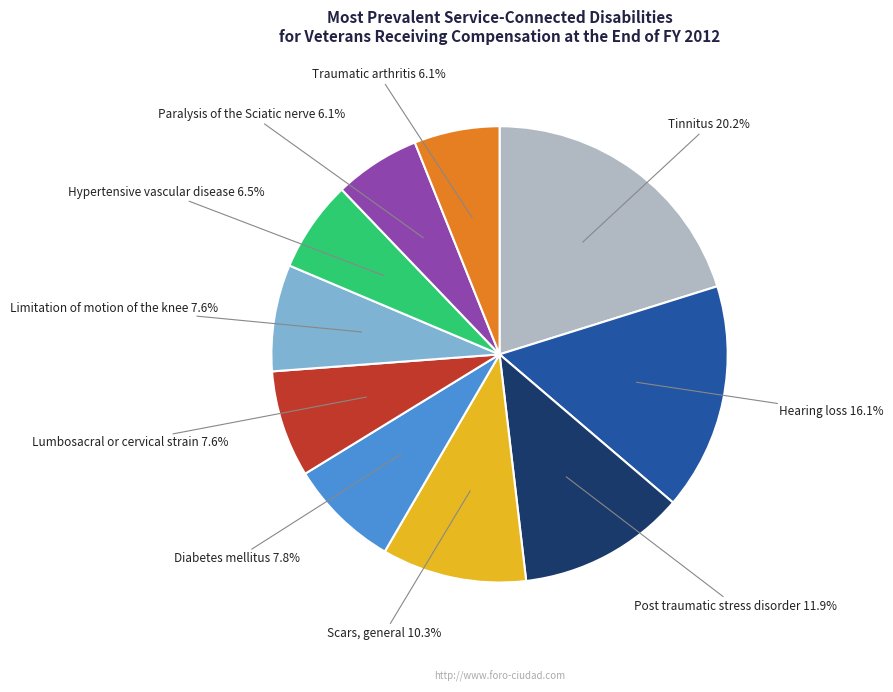

Combined, do Limitation of motion of the knee and Traumatic arthritis account for over 50%?

No